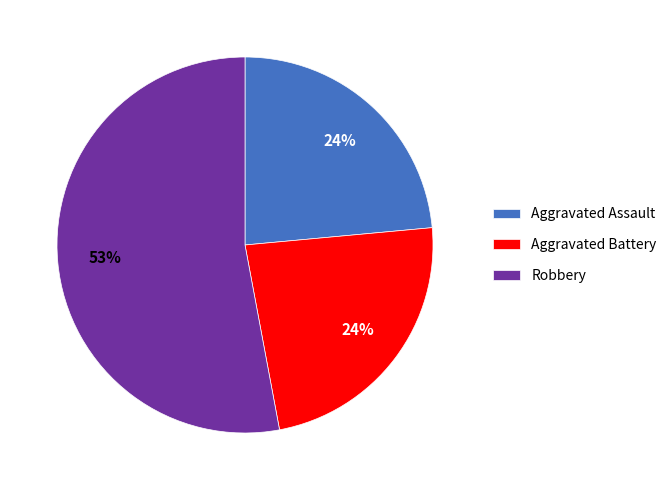

Which slice represents more than half of the pie?

Robbery